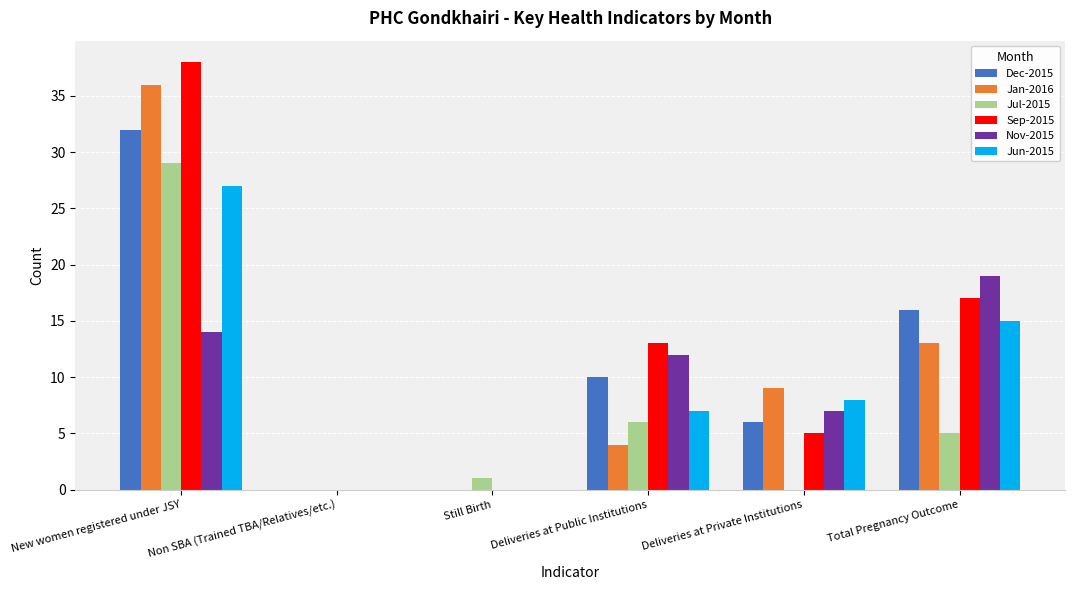

What value does the Dec-2015 series have at Deliveries at Private Institutions, to the nearest 5?

5